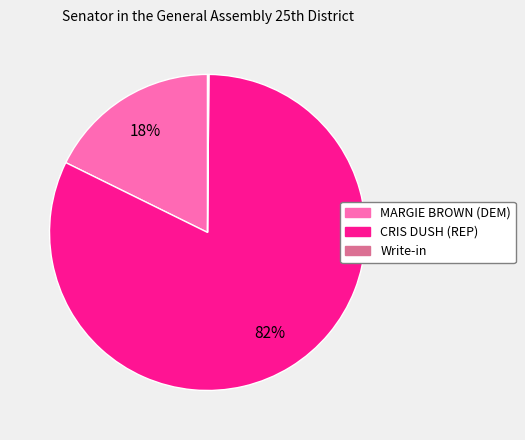

To the nearest percent, what is the combined percentage of MARGIE BROWN (DEM) and CRIS DUSH (REP)?

100%